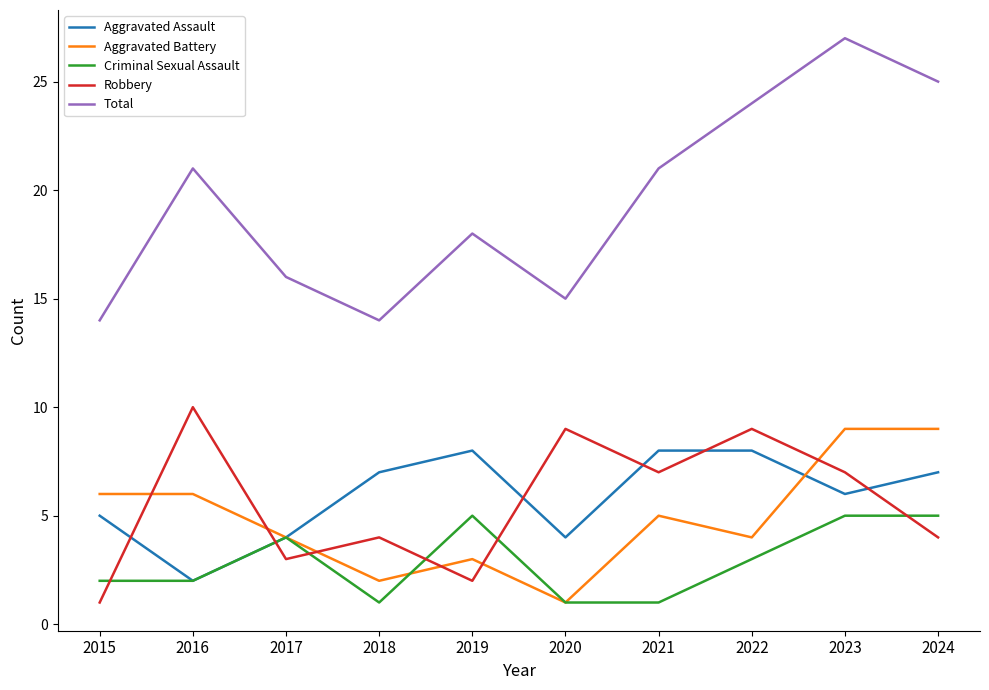

True or false: Aggravated Battery has a value of 3 at 2016.

False